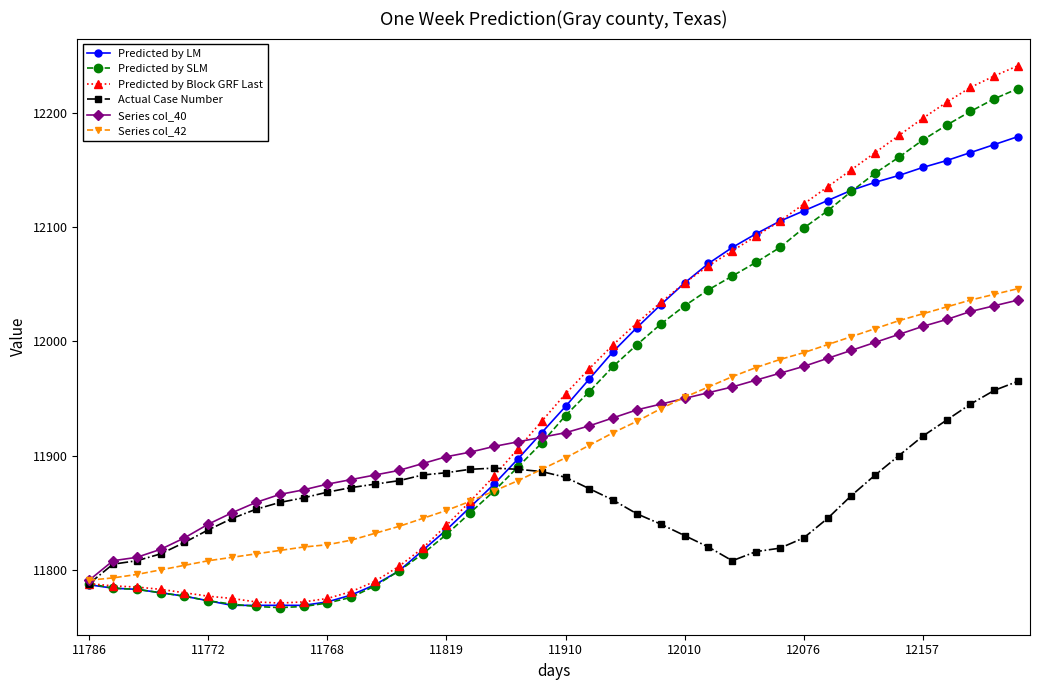

Which series has the widest spread of values?

Predicted by Block GRF Last